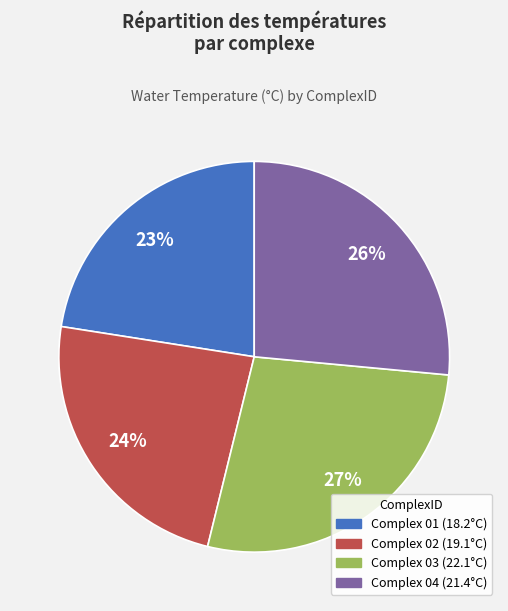

Does any single category account for the majority?

No